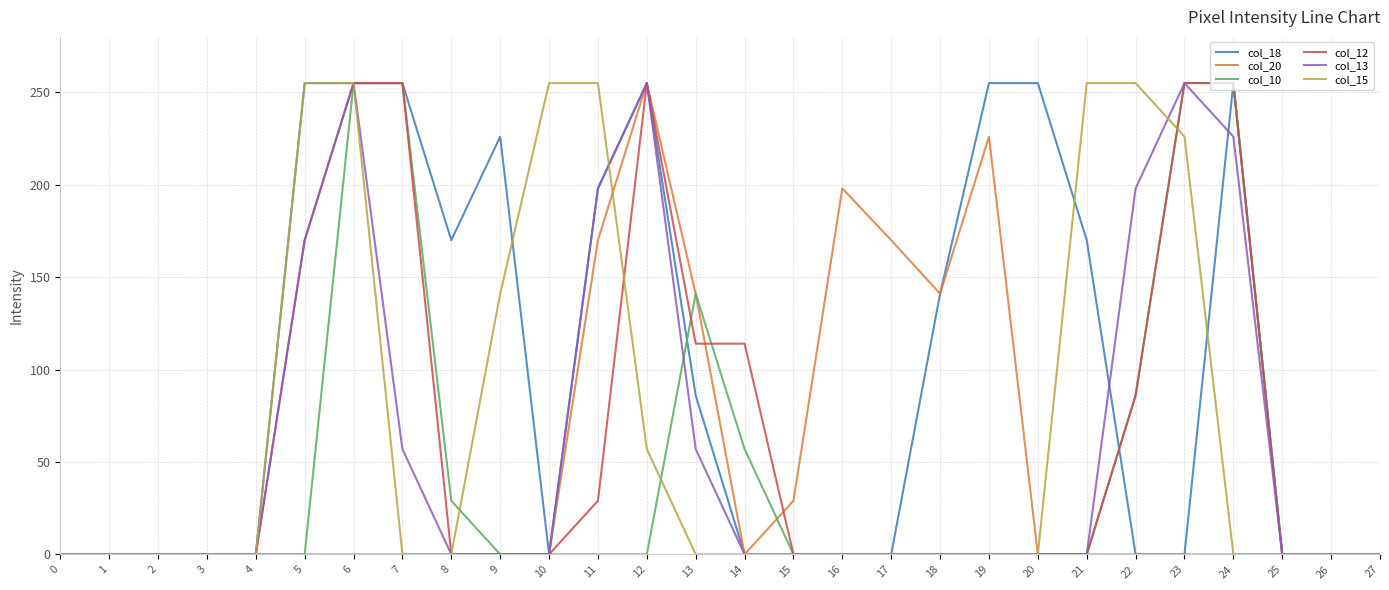

What are all the series names shown in the legend?

col_18, col_20, col_10, col_12, col_13, col_15